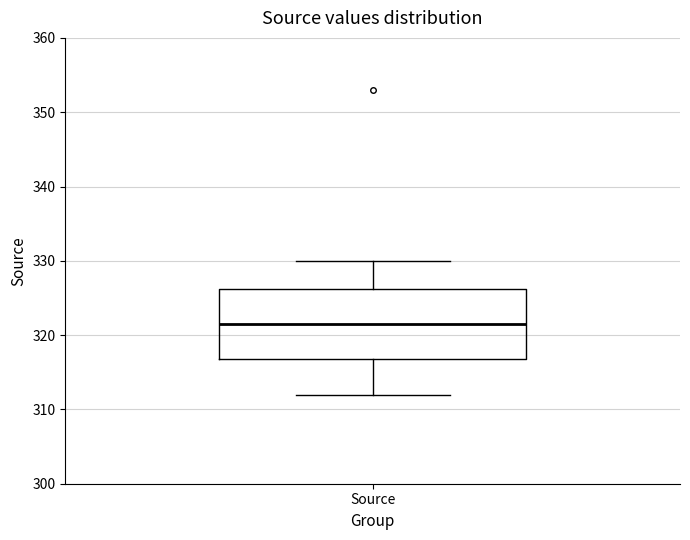

Where does the upper whisker of the box for Source end on the y-axis? The values are not printed on the chart, so give them approximately, as read against the axis.

330